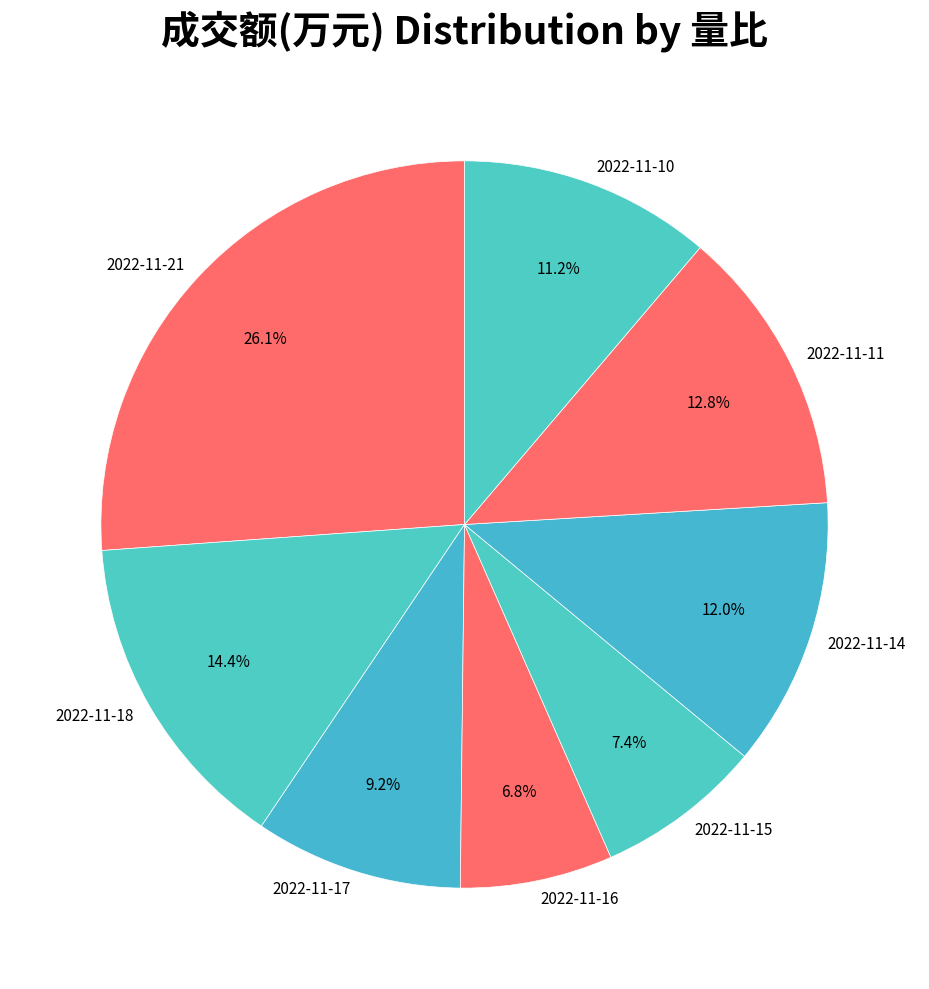

Which category has the smallest portion of the pie?

2022-11-16